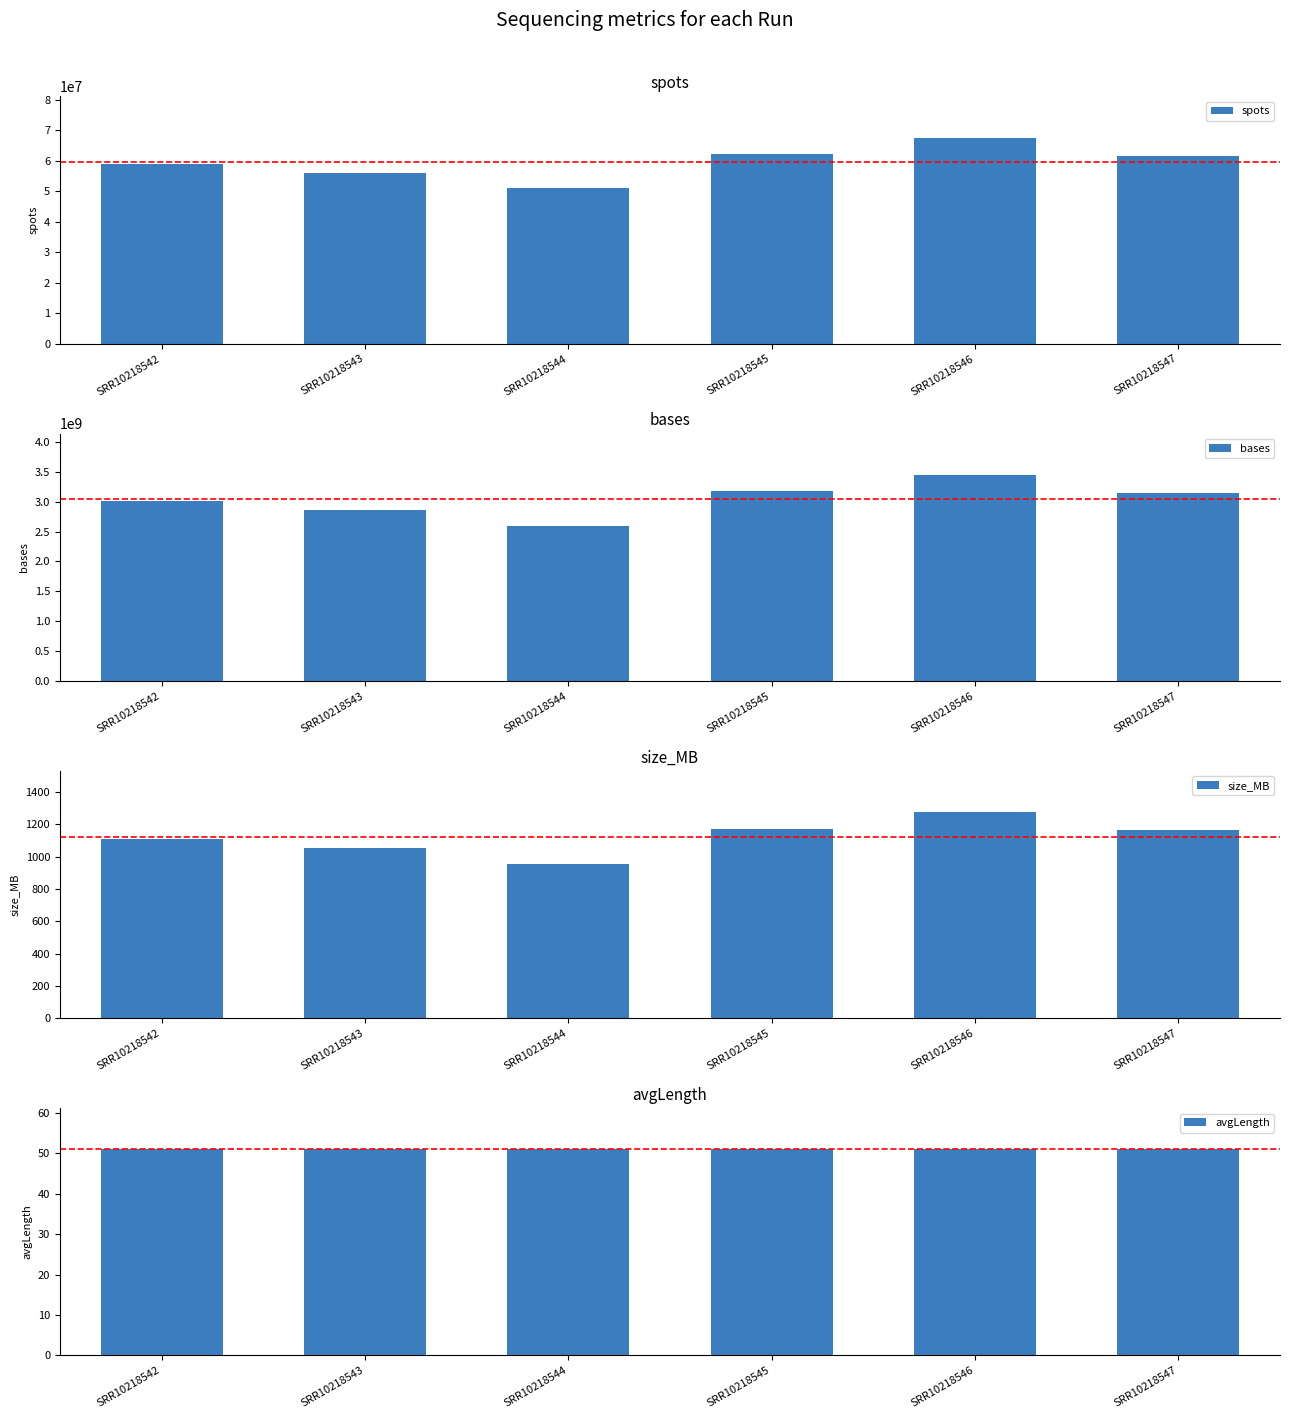

Which series has the largest total across all categories?

bases